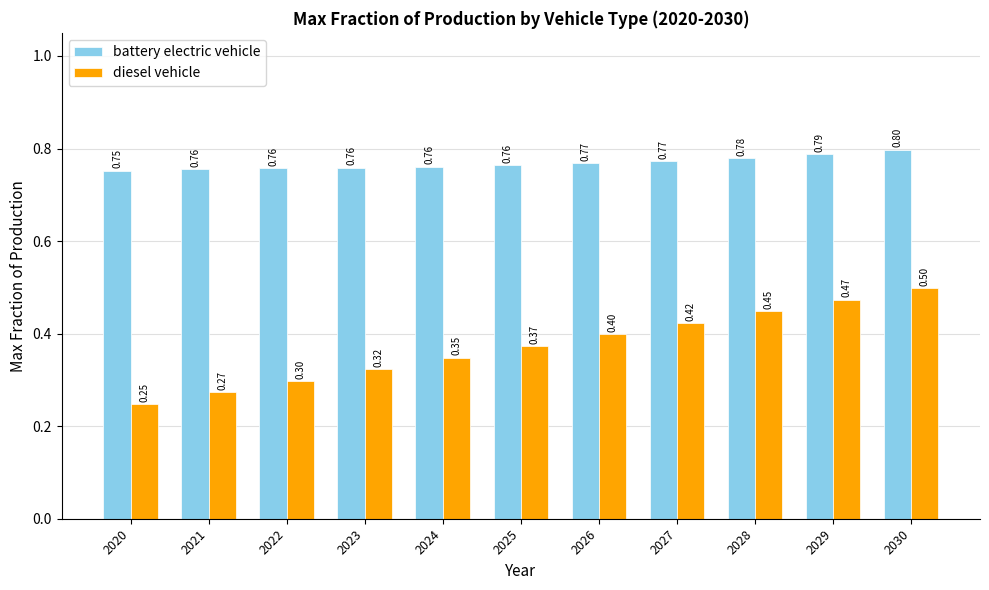

List the series in order of their peak value, highest first.

battery electric vehicle, diesel vehicle